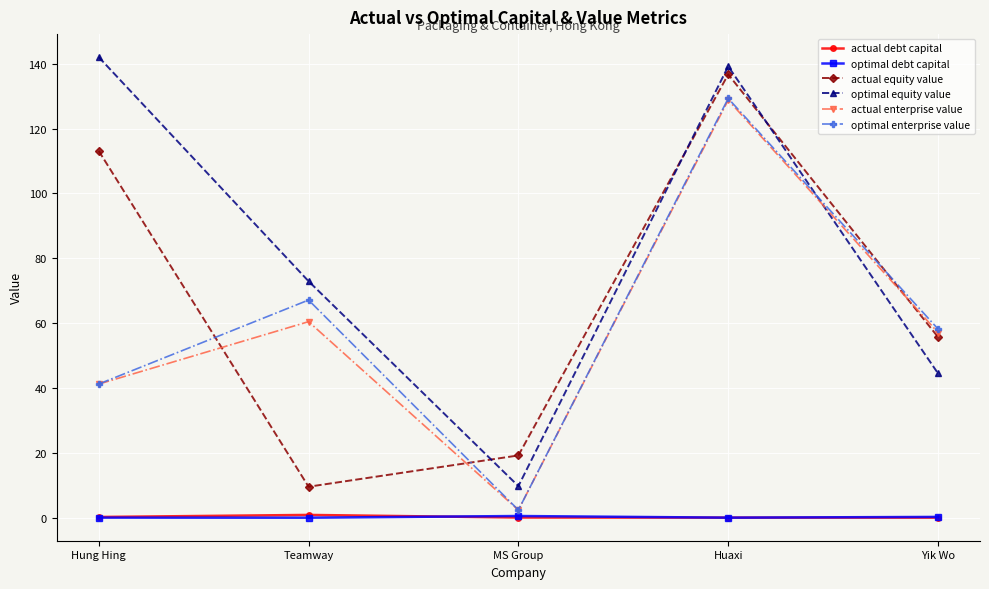

Rank the categories by actual equity value value from lowest to highest.

Teamway, MS Group, Yik Wo, Hung Hing, Huaxi